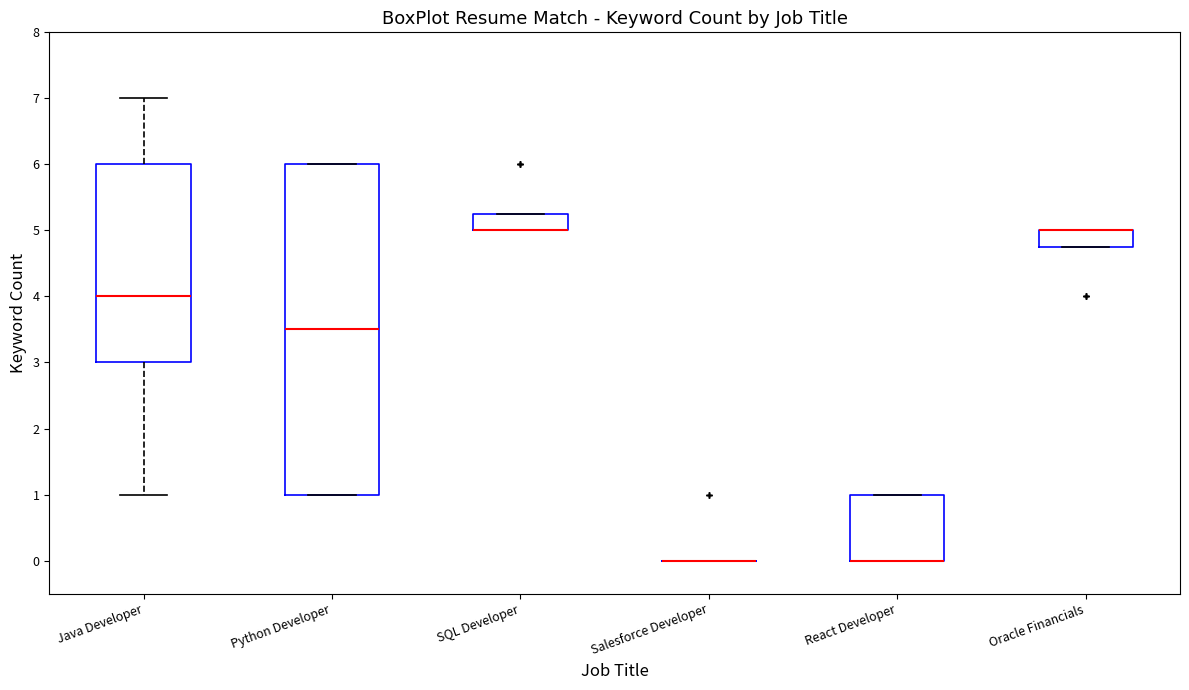

Reading left to right, read every box against the y-axis: the position of its median line, the range the box covers, and the ends of its whiskers. The values are not printed on the chart, so give them approximately, as read against the axis.

Java Developer: median 4.0, box 3.0 to 6.0, whiskers 1.0 to 7.0
Python Developer: median 3.5, box 1.0 to 6.0, whiskers 1.0 to 6.0
SQL Developer: median 5.0 (drawn on the box's lower edge), box 5.0 to 5.3, whiskers 5.0 to 5.3
Salesforce Developer: box collapsed to a line at 0.0, whiskers 0.0 to 0.0
React Developer: median 0.0 (drawn on the box's lower edge), box 0.0 to 1.0, whiskers 0.0 to 1.0
Oracle Financials: median 5.0 (drawn on the box's upper edge), box 4.8 to 5.0, whiskers 4.8 to 5.0